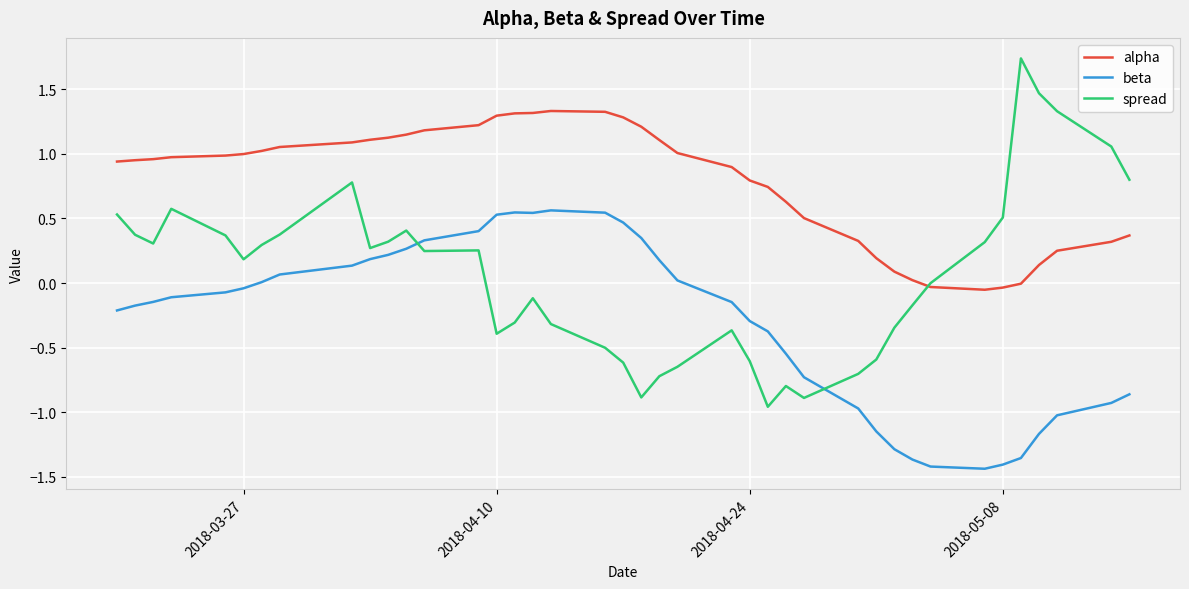

Which series has the largest range (max minus min)?

spread